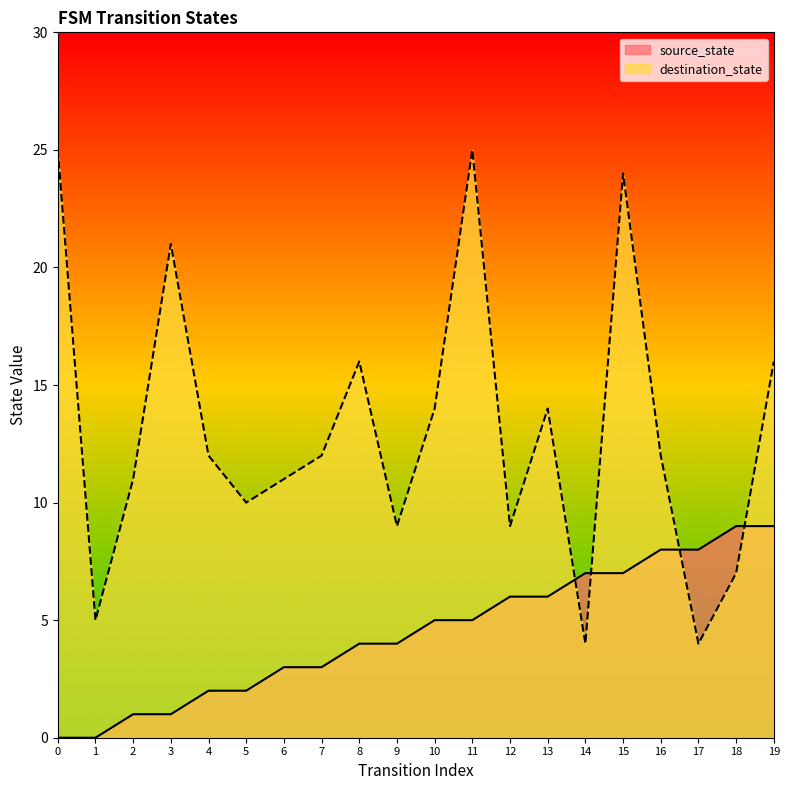

What value does the destination_state series have at 11, to the nearest 10?

20